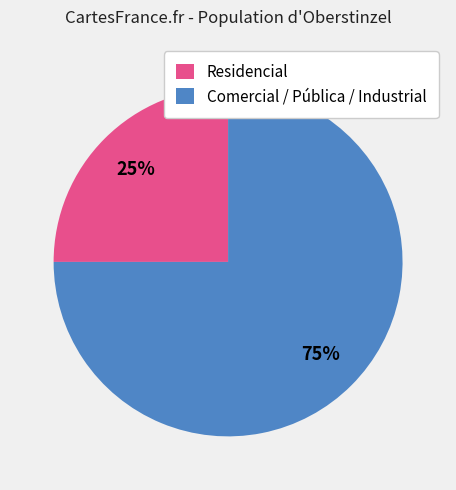

To the nearest percent, what is the average slice percentage?

50%